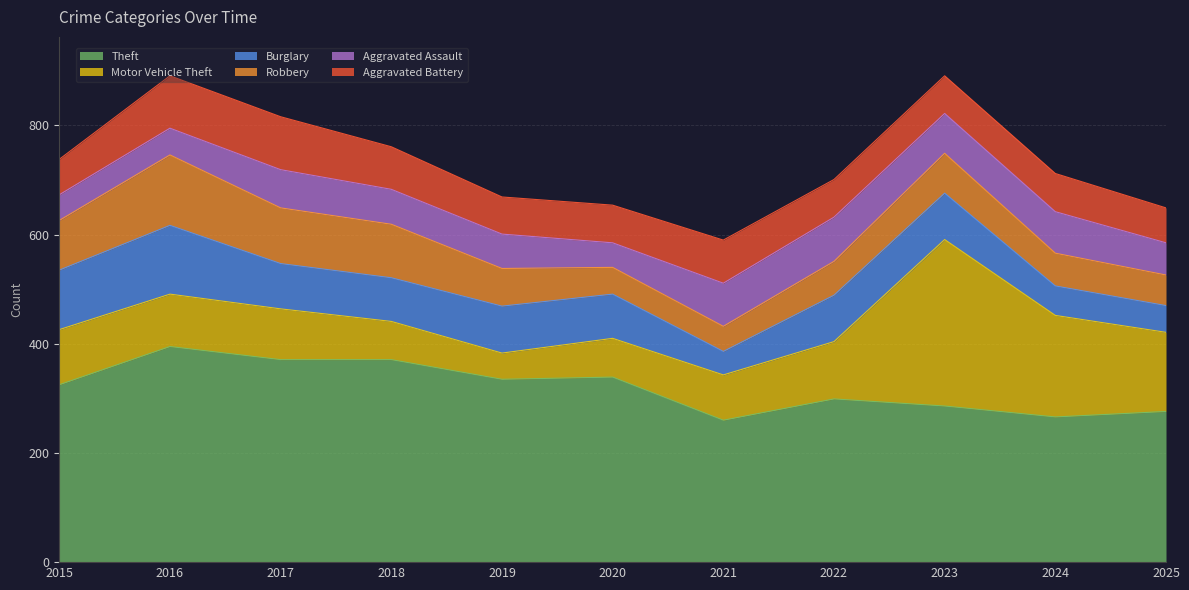

What is the difference between the Robbery values at 2015 and 2018?

7